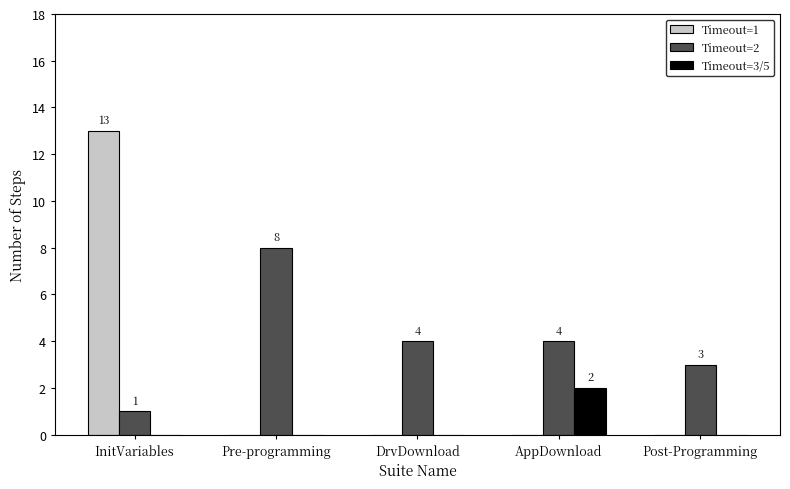

Which series has the largest total across all categories?

Timeout=2